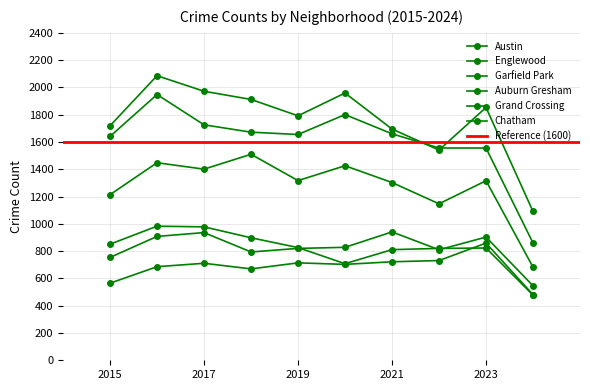

In Englewood, how many points are lower than both neighbors (excluding endpoints)?

1